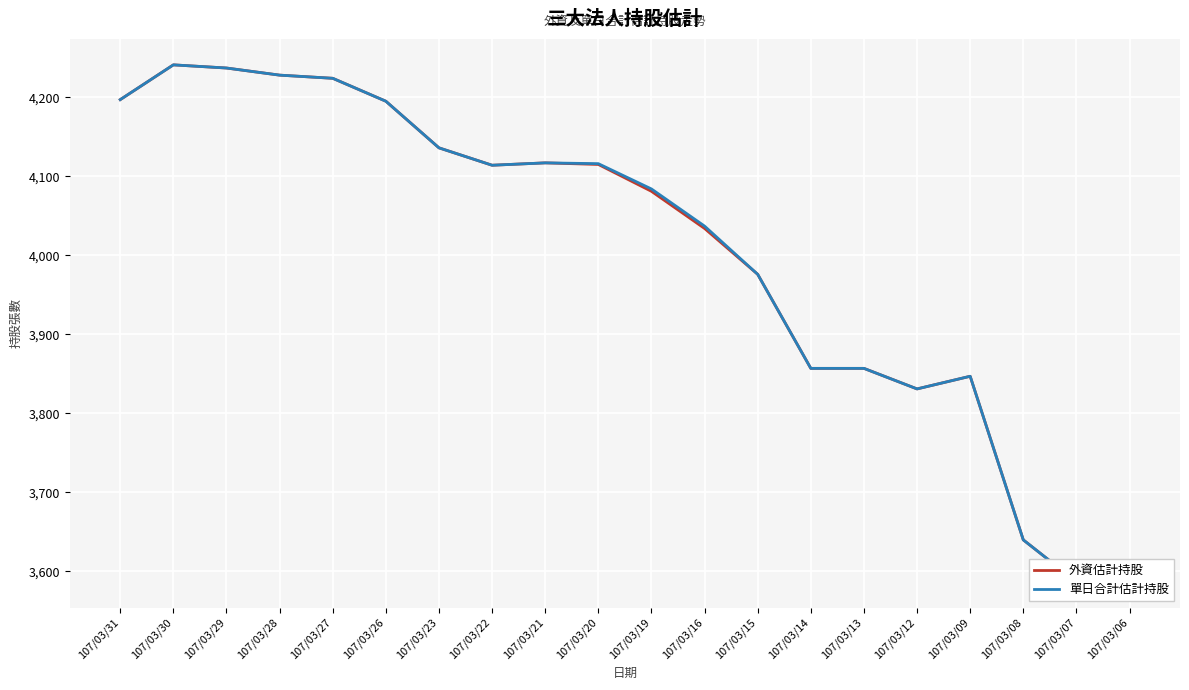

At which category is the sum across all series the highest?

107/03/30